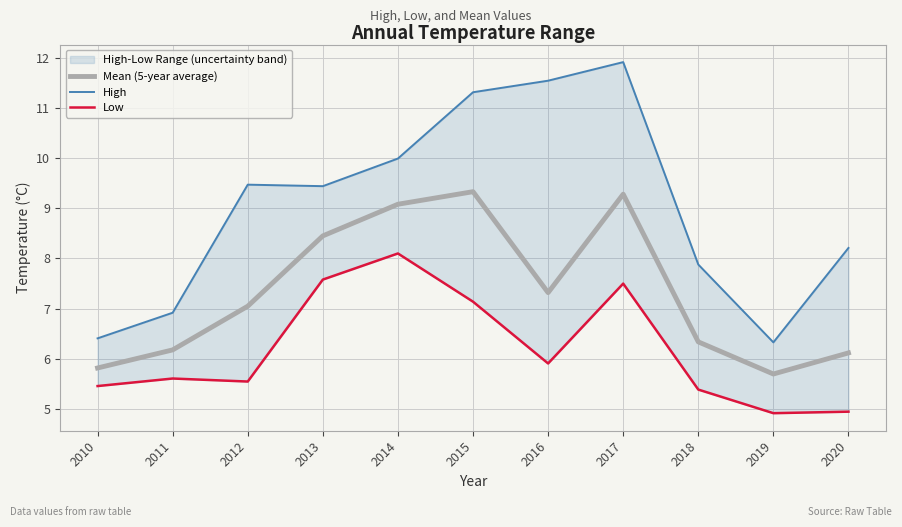

At how many categories does at least one series exceed 11?

3